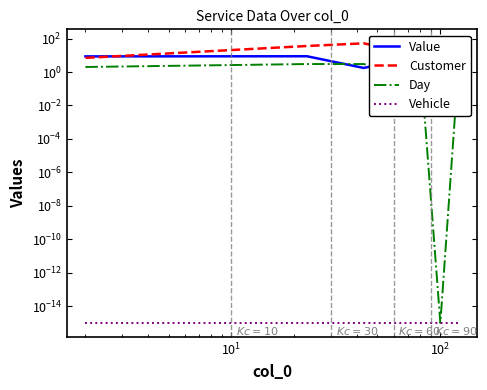

Which series has the largest total across all categories?

Customer